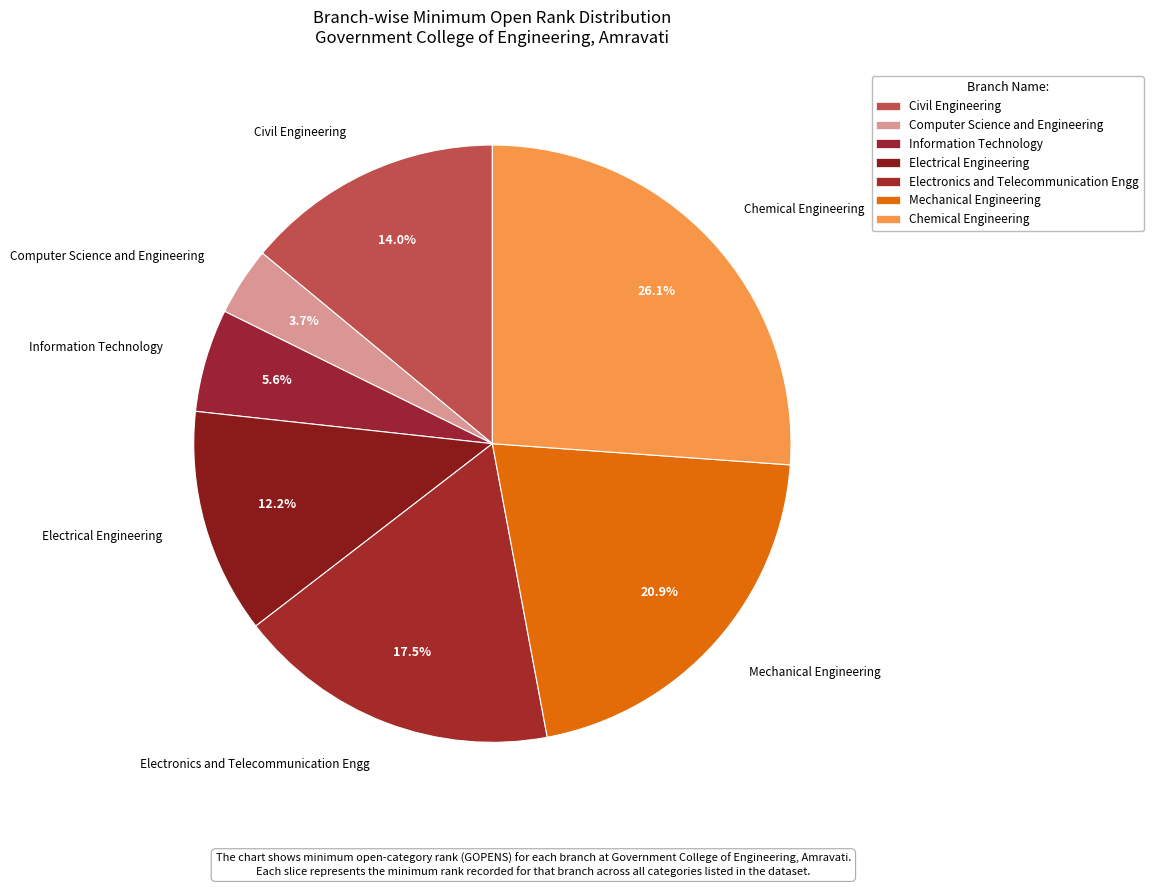

What is the largest slice in the pie chart?

Chemical Engineering